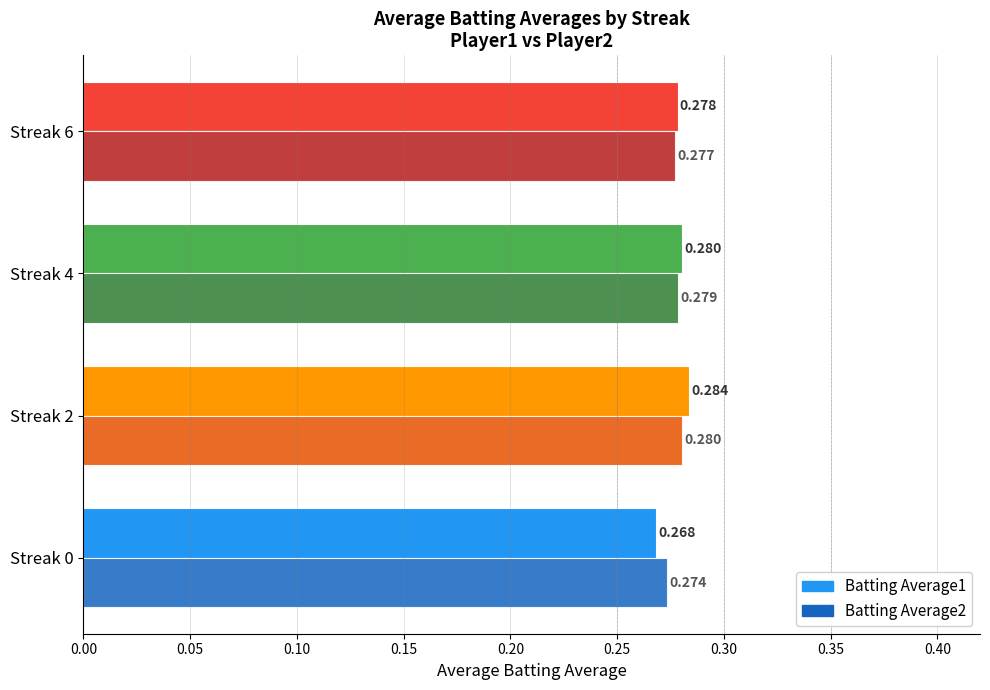

What is the sum of all Batting Average2 values?

1.1